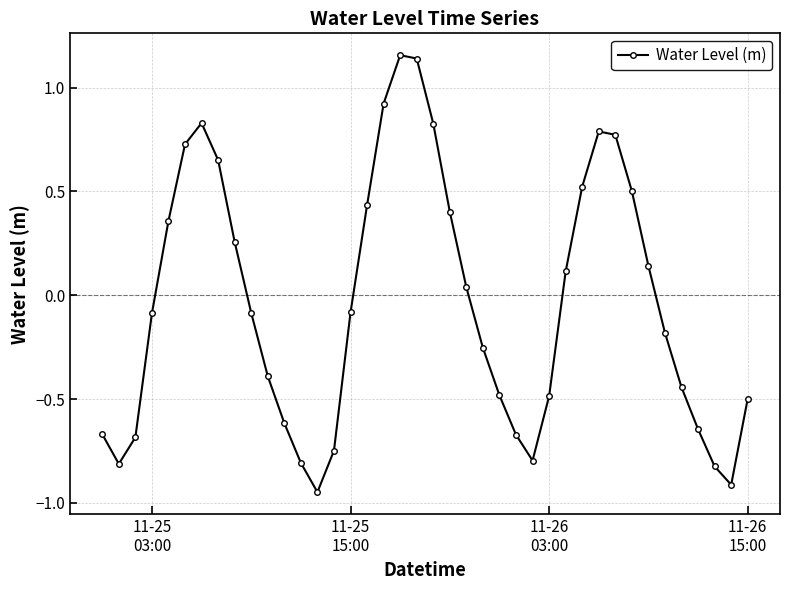

What is the difference between the second highest and minimum values?

2.1